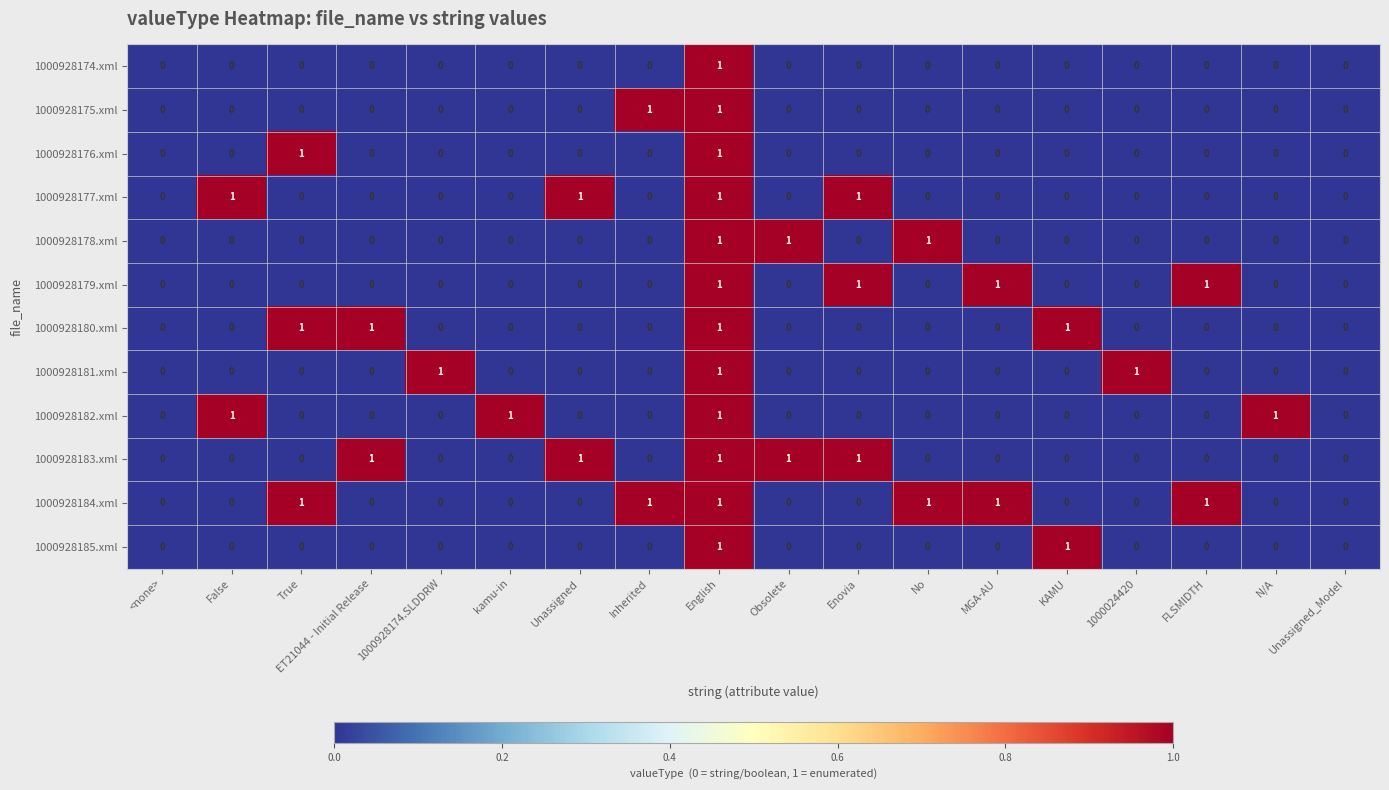

What is the sum of all 1000928179.xml values?

4